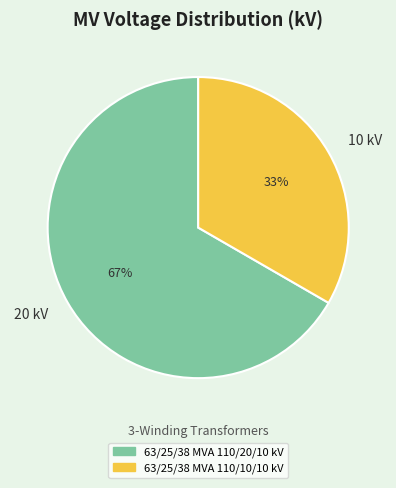

To the nearest percent, what is the average slice percentage?

50%